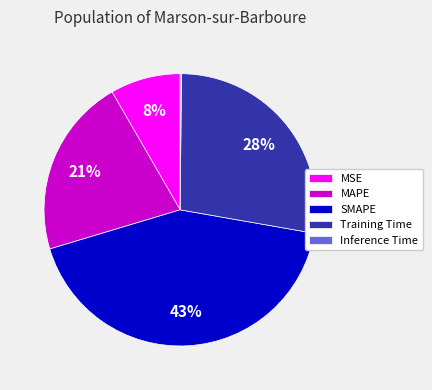

True or false: MSE accounts for 8% of the total.

True